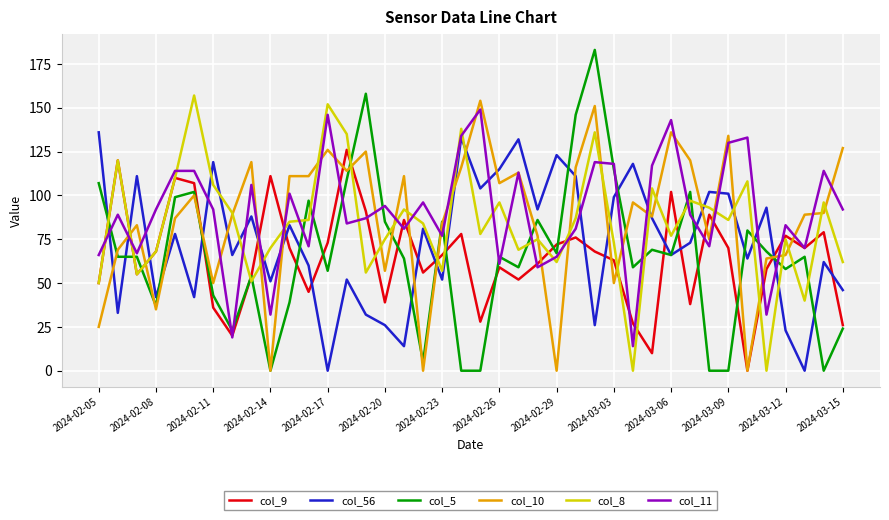

Which series has the largest range (max minus min)?

col_5